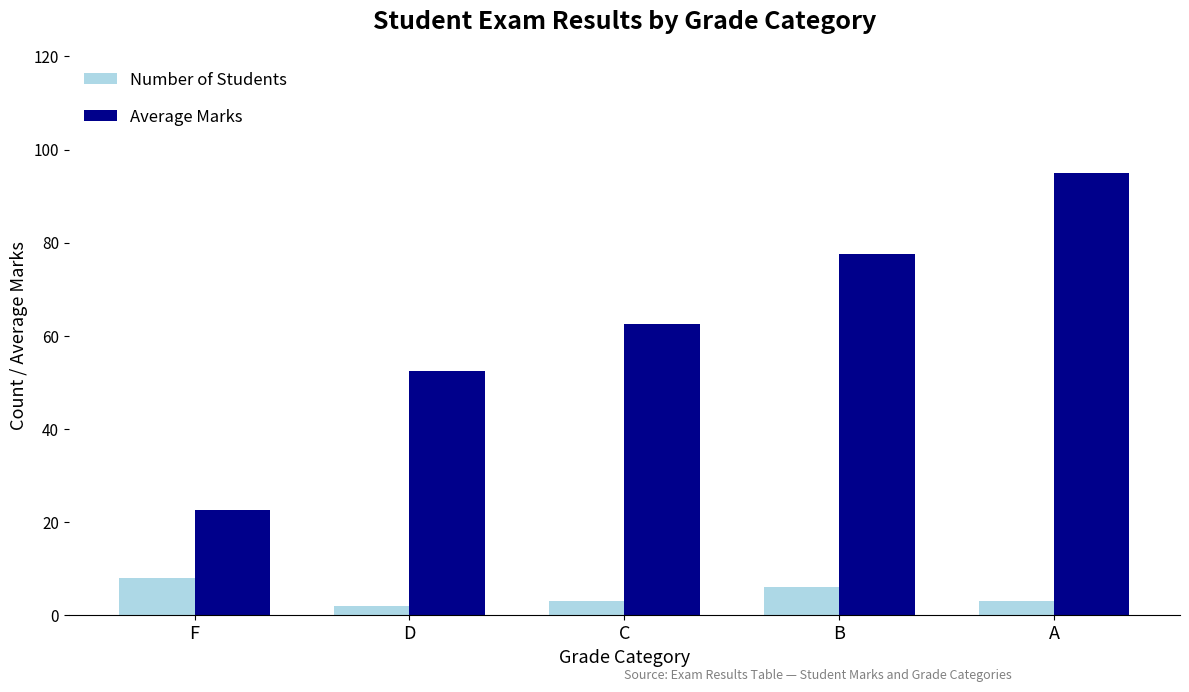

Which series changed the most between D and C?

Average Marks